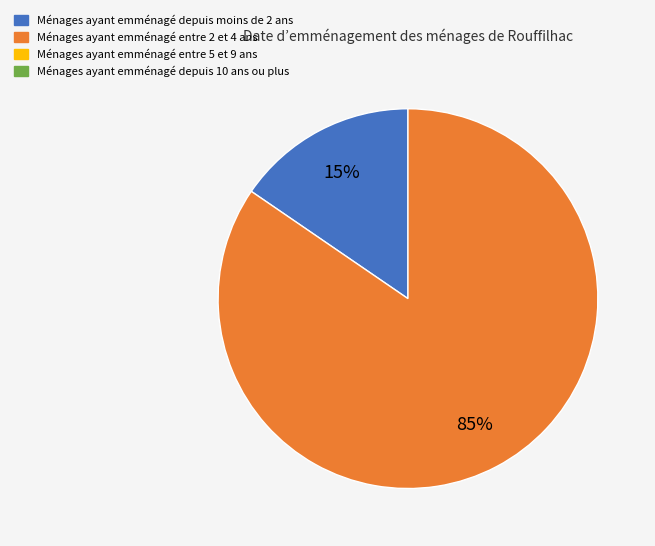

Is there a majority slice in this chart?

Yes